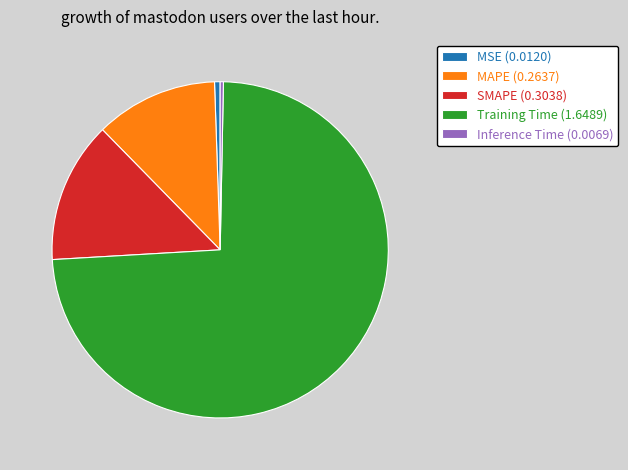

What is the majority slice?

Training Time